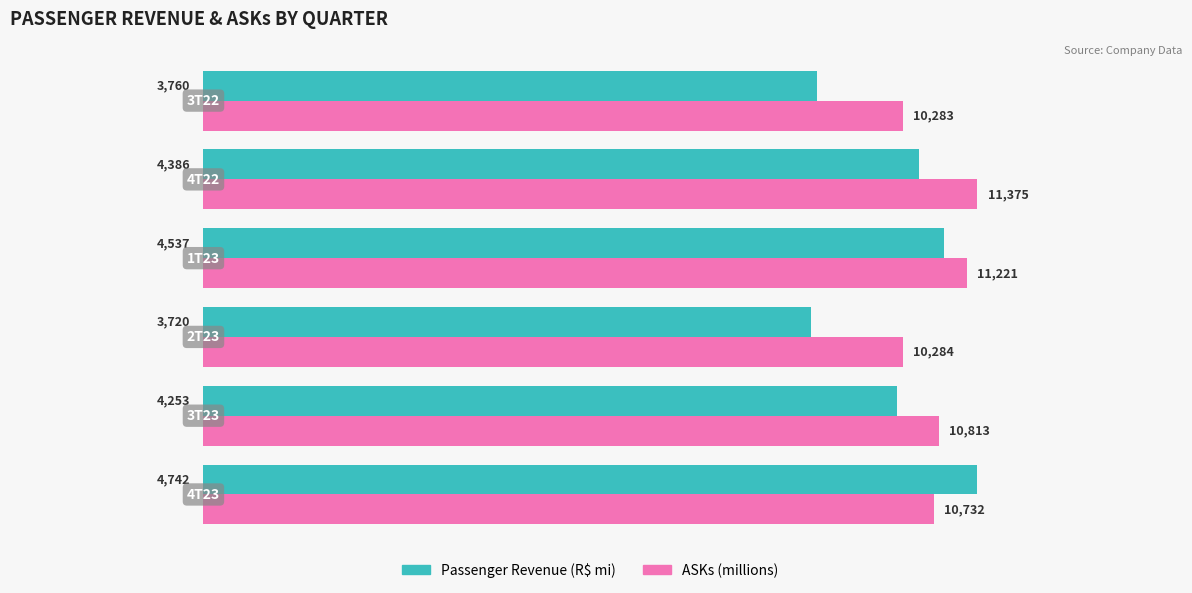

Which series has the largest total across all categories?

ASKs (millions)